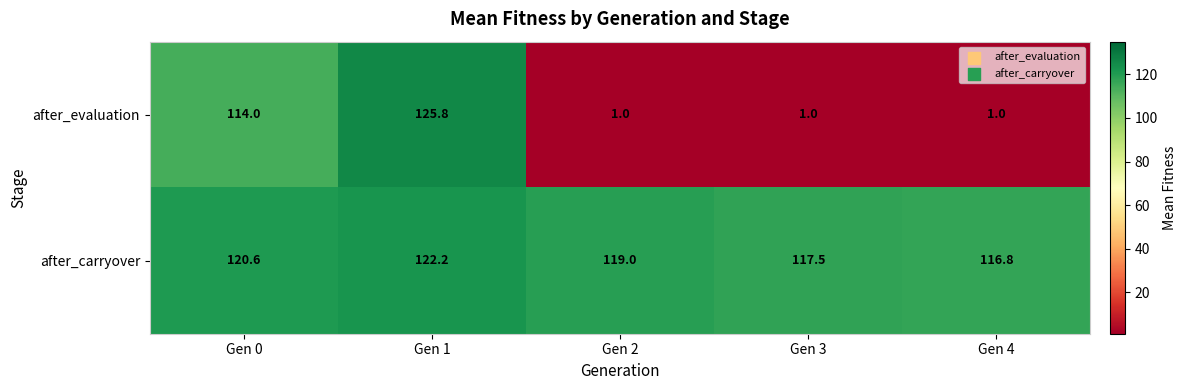

True or false: after_carryover has a value of 203.4 at Gen 1.

False